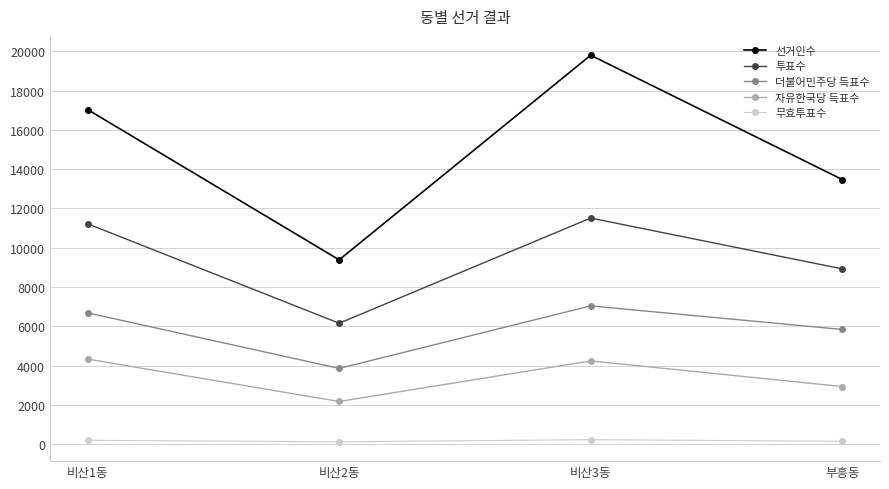

What is the average value of the 무효투표수 series?

176